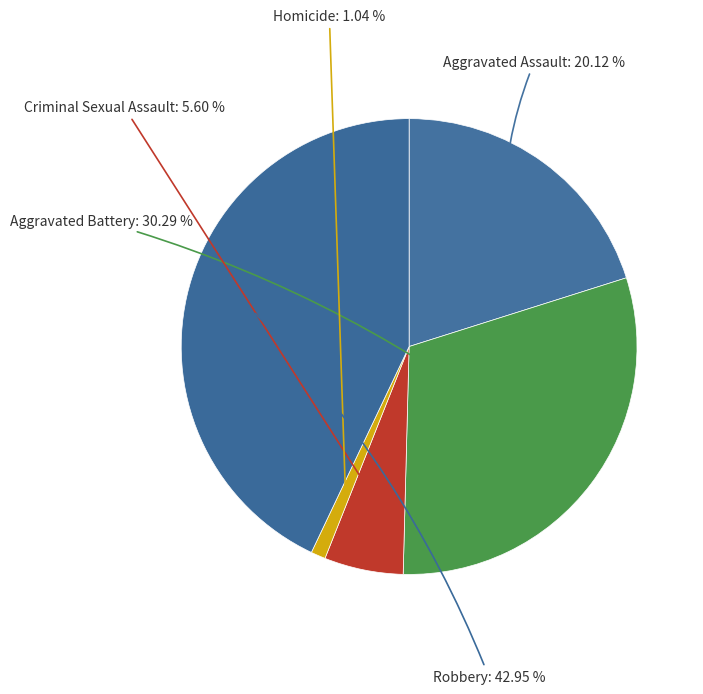

Is it true that Robbery is 43% of the pie?

True